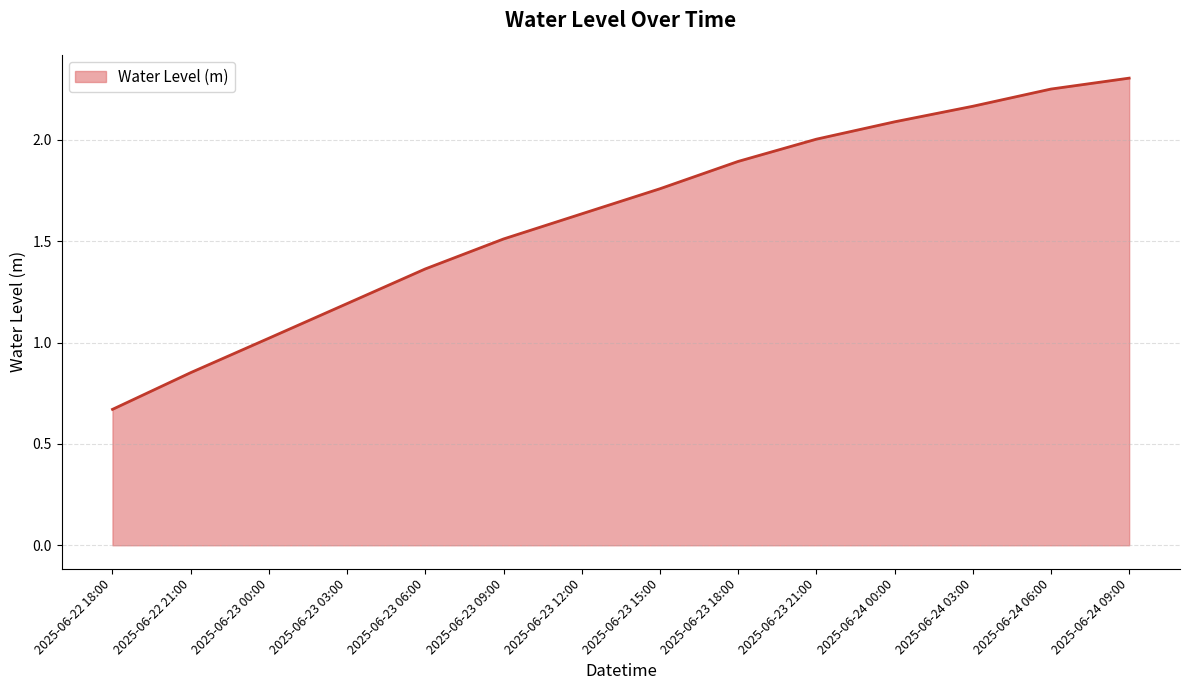

Read the value at 2025-06-23 18:00.

1.9